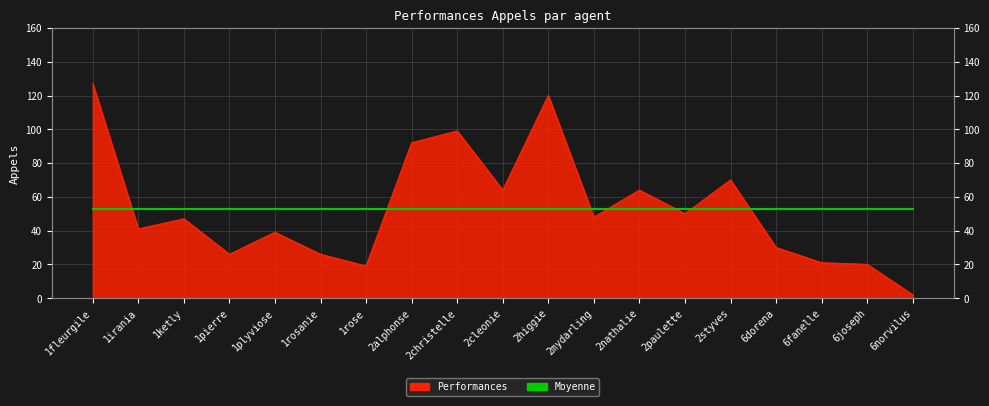

Read the value at 1rosanie.

26